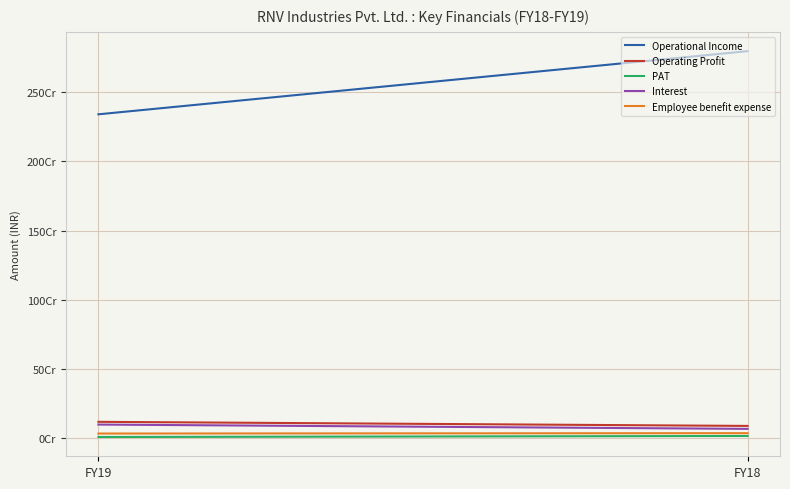

At which label does PAT reach its peak?

FY18